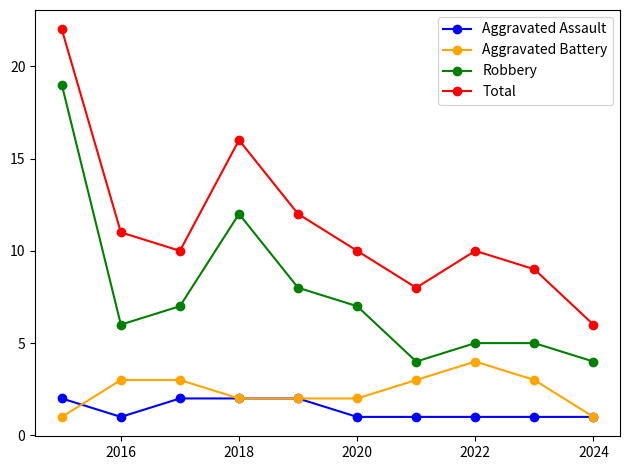

Count the Aggravated Assault values in the range 1 to 2.

10